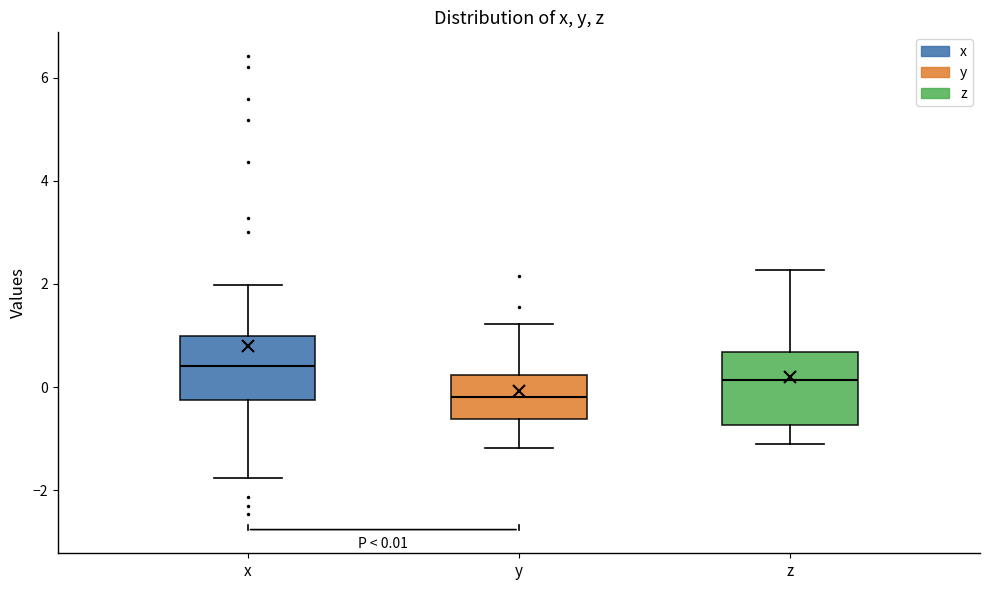

Which box has the highest median line?

x